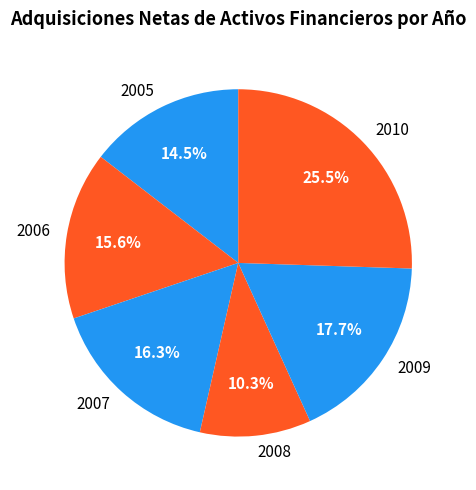

What portion of the pie excludes 2006?

84.4%